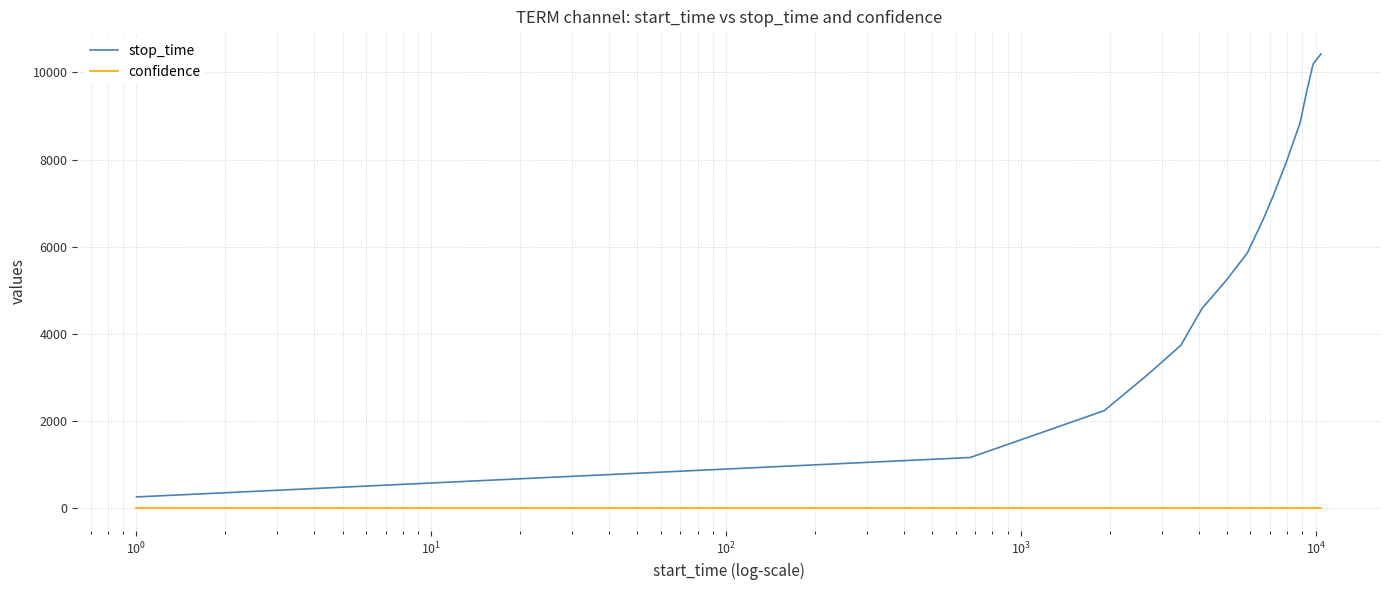

Reading left to right, extract all data points from this chart.

stop_time: 259.0	1164.0	2238.0	3029.0	3735.0	4586.0	5235.0	5862.0	6654.0	7110.0	7925.0	8841.0	9585.0	10185.0	10421.0
confidence: 0.6	0.6	0.6	0.6	0.6	0.6	0.6	0.6	0.6	0.6	0.6	0.6	0.6	0.6	0.6